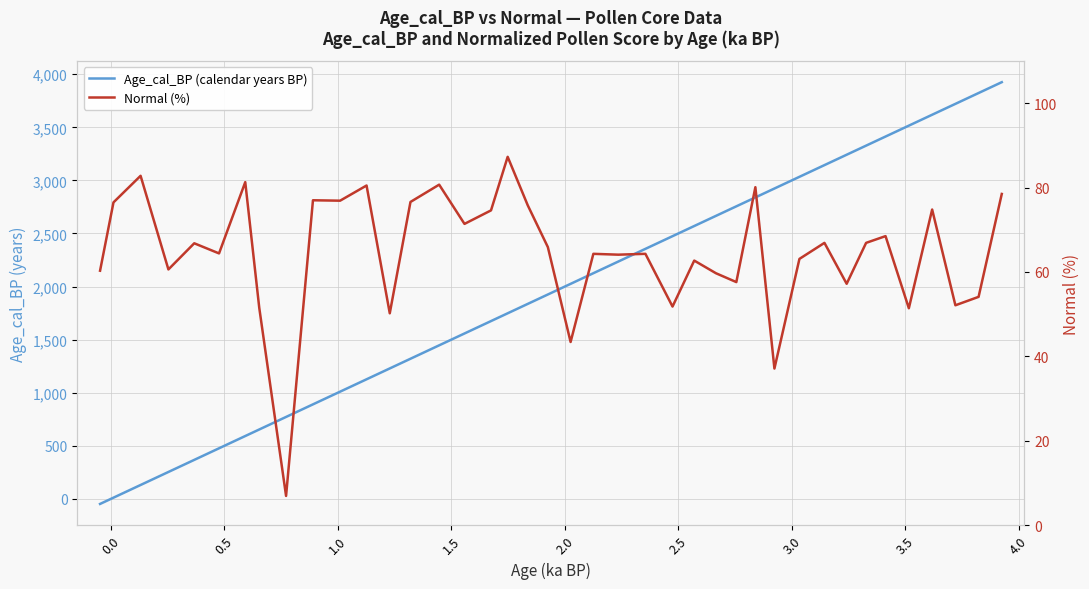

What are all the series names shown in the legend?

Age_cal_BP (calendar years BP), Normal (%)